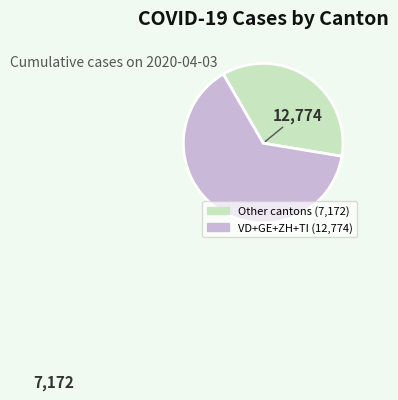

Does any single category account for the majority?

Yes